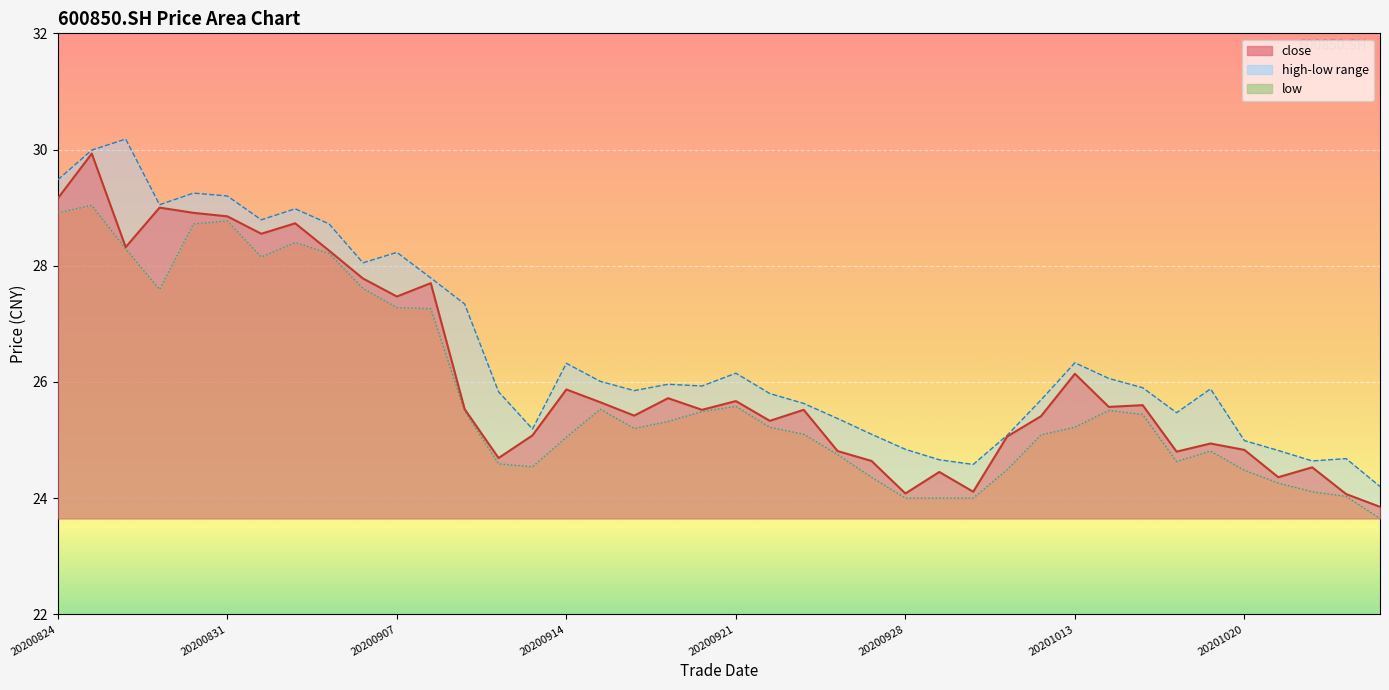

True or false: close and low intersect in this chart.

False